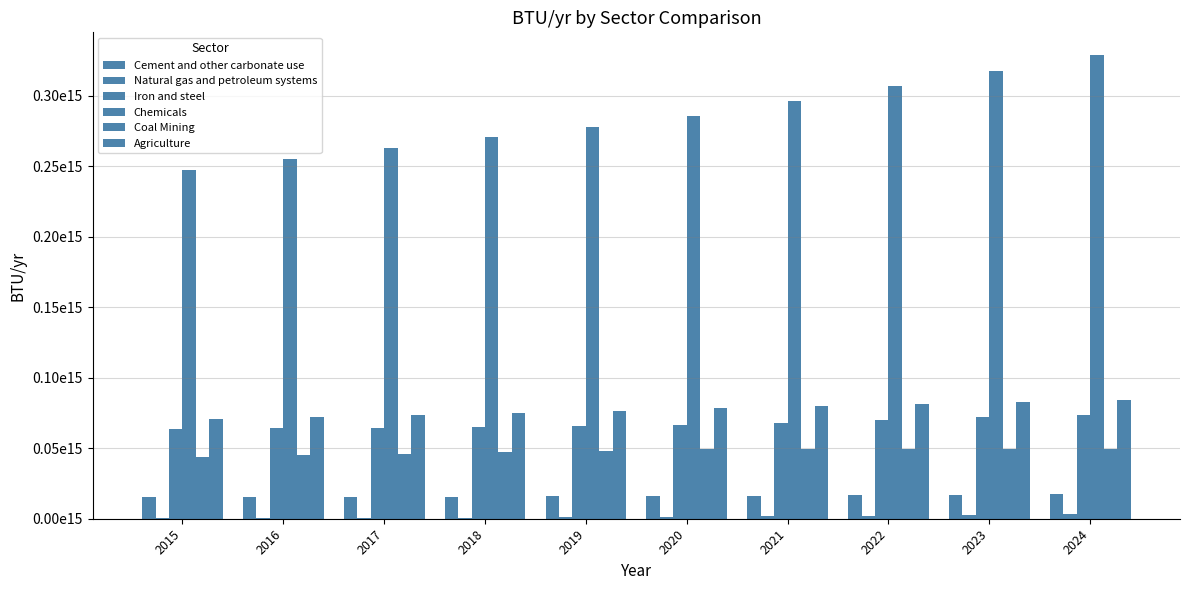

What is the sum of all Cement and other carbonate use values?

160827015825811.3